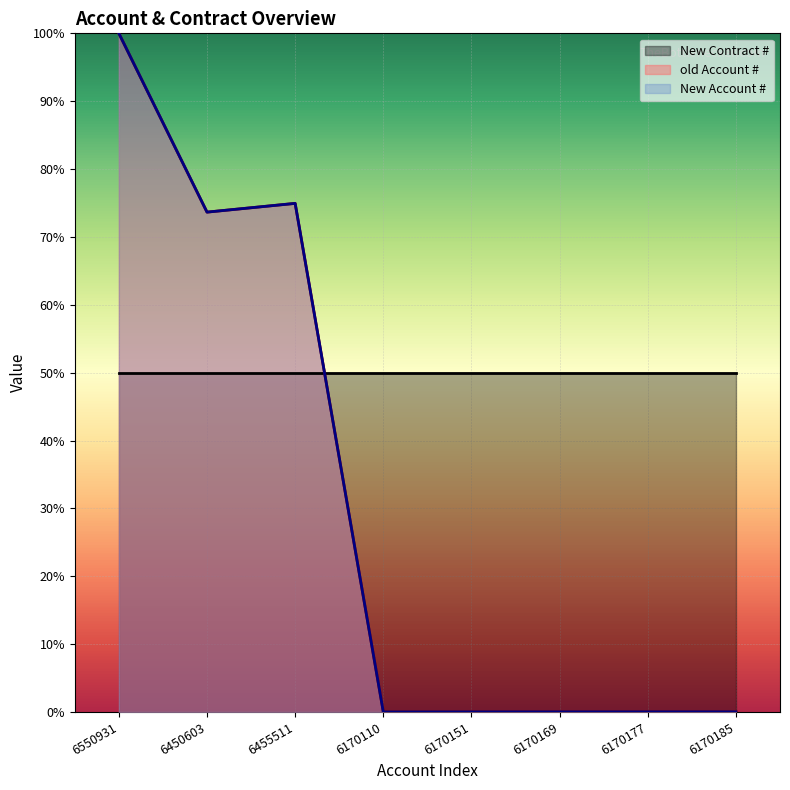

Is it true that old Account # equals 100.0 at 6550931?

True